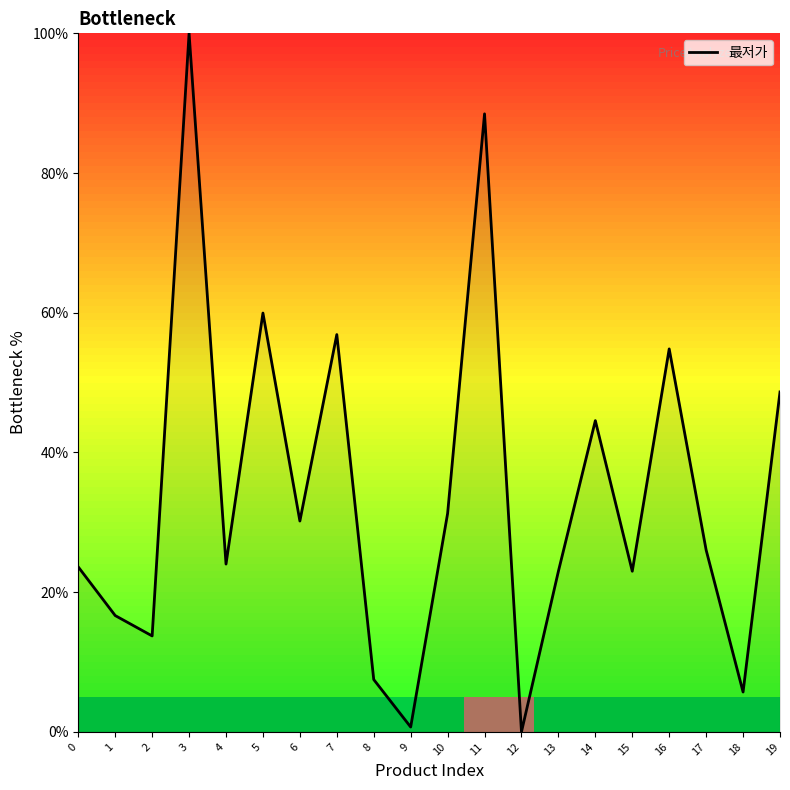

What is the ratio of the value at 18 to the value at 0?

0.2